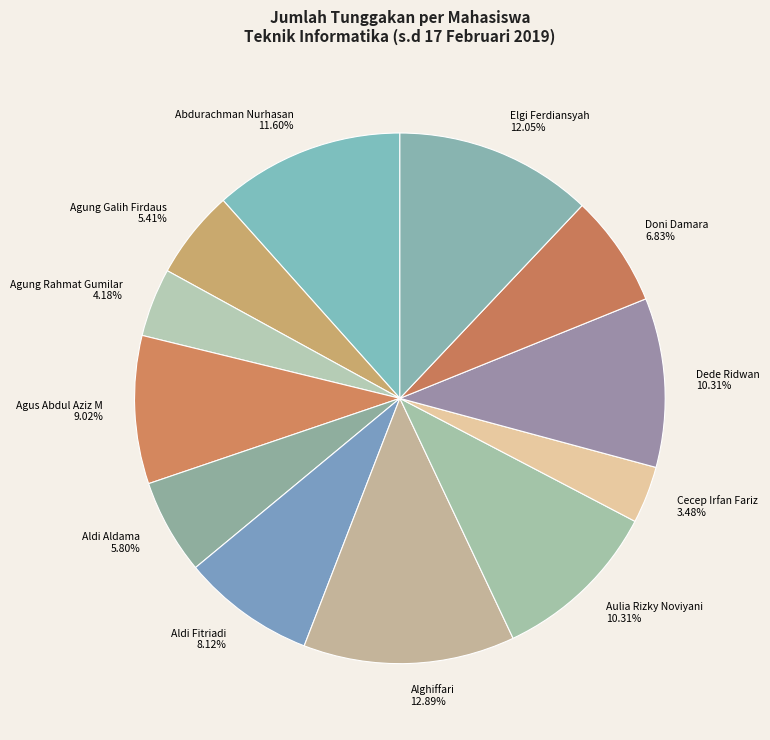

How many slices are in this pie chart?

12